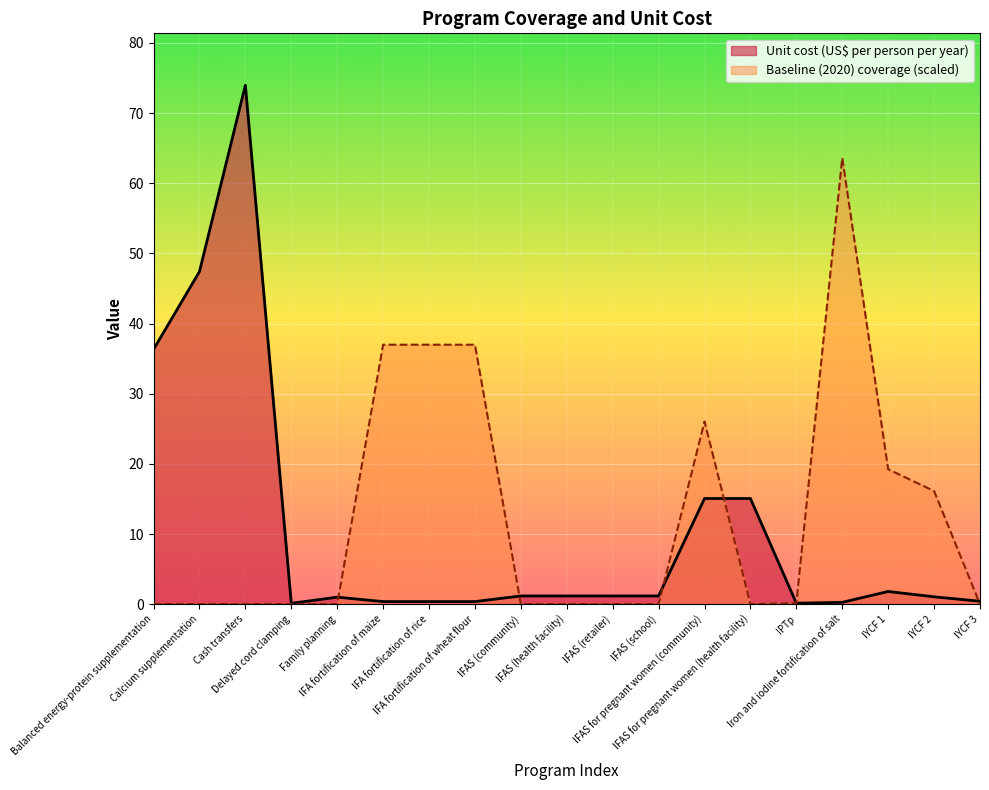

Which label corresponds to the smallest value in the chart?

Balanced energy-protein supplementation